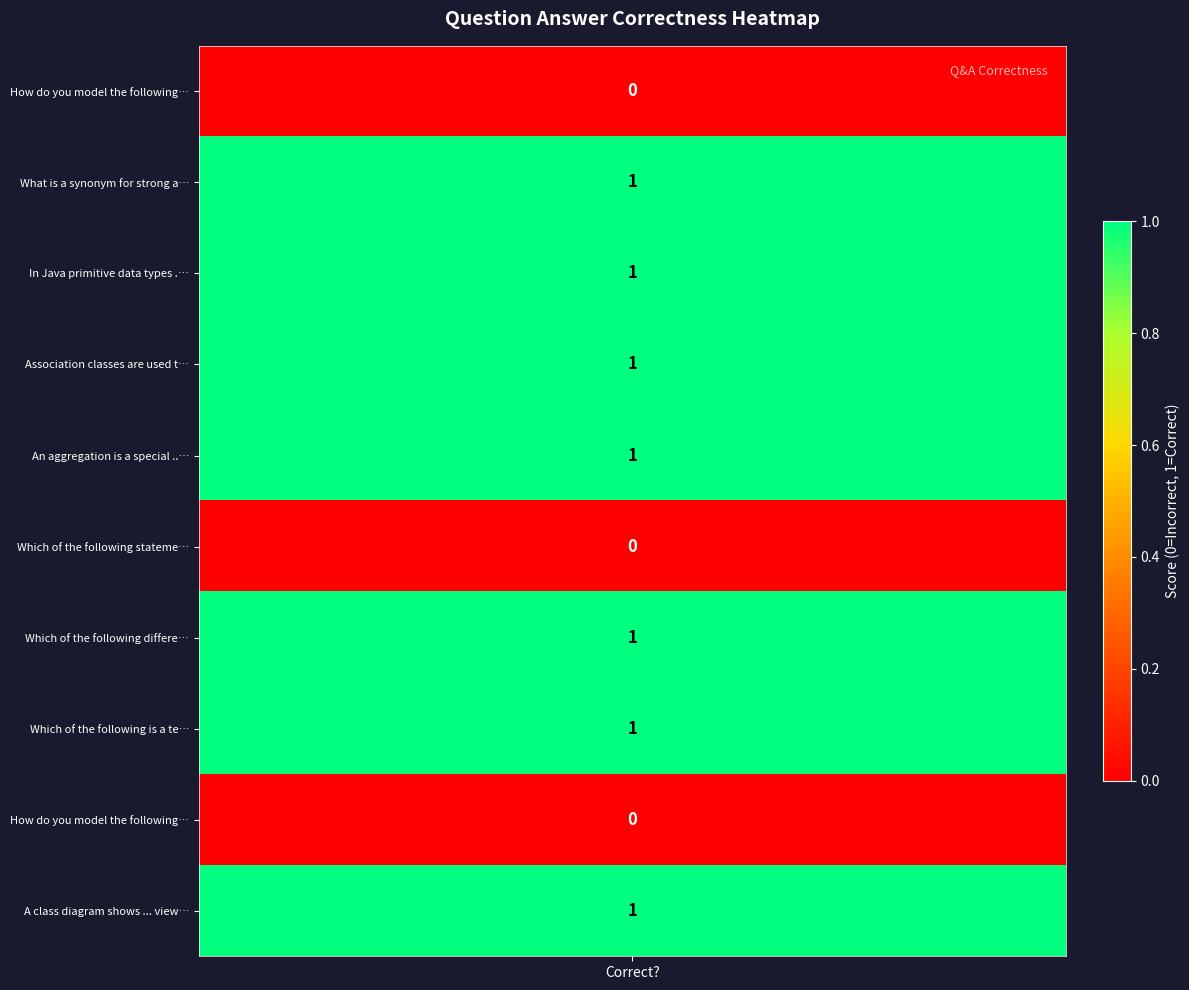

How many data points are less than 1?

3